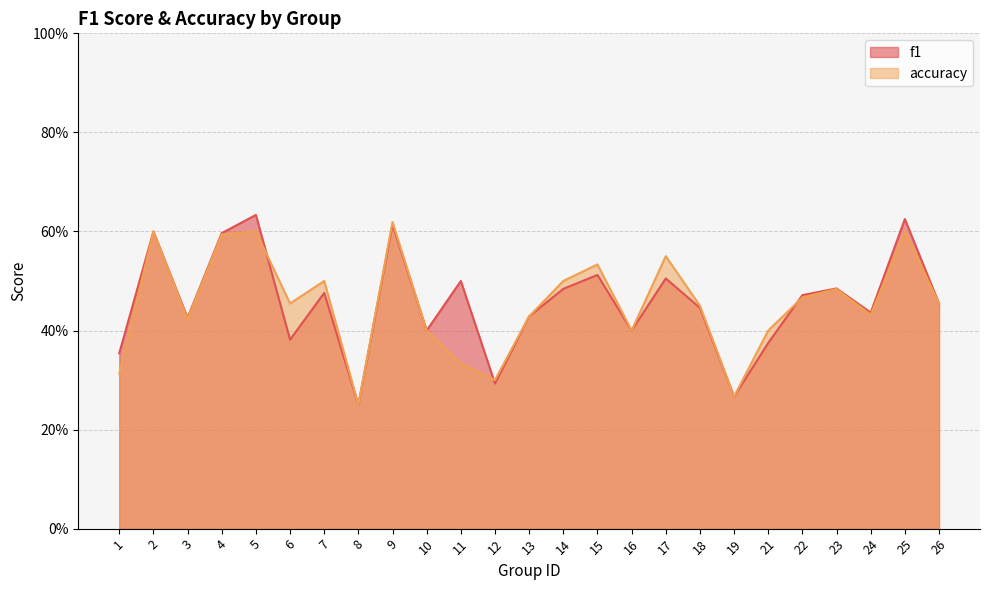

Rank the series by their average value, from highest to lowest.

f1, accuracy